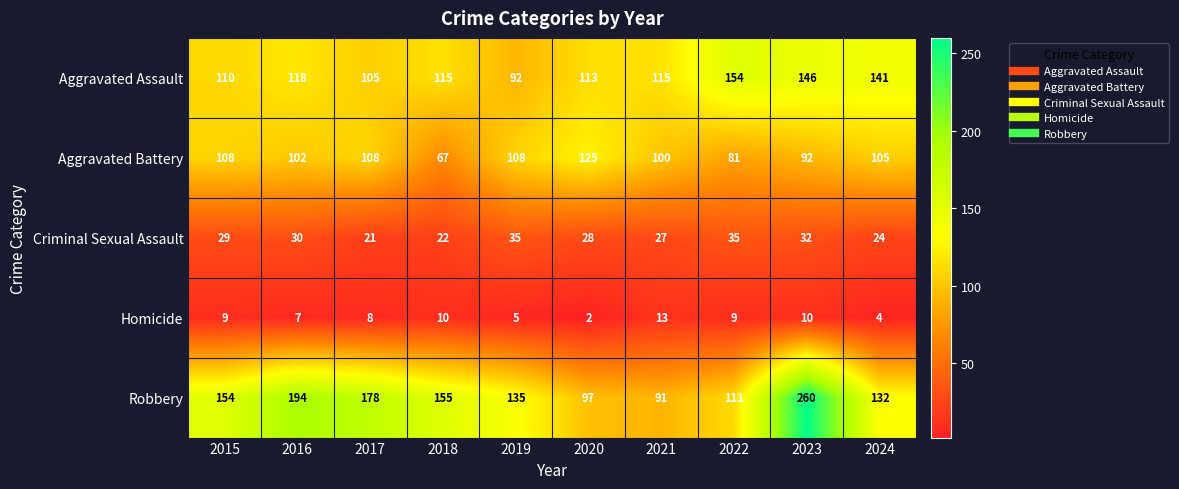

At which category is the sum across all series the highest?

2023